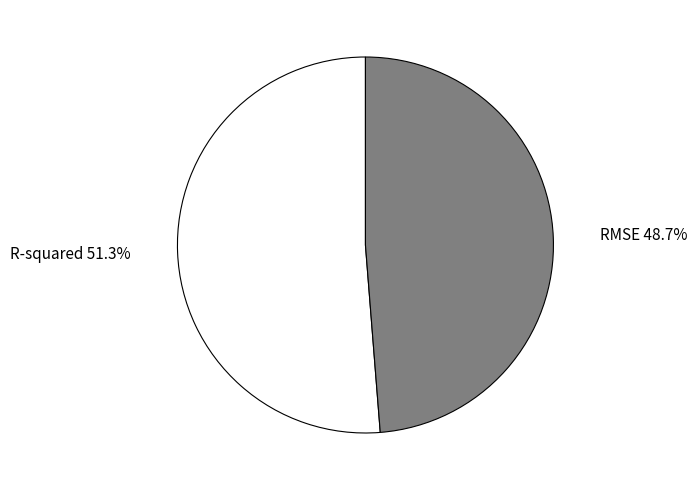

True or false: R-squared accounts for 51% of the total.

True